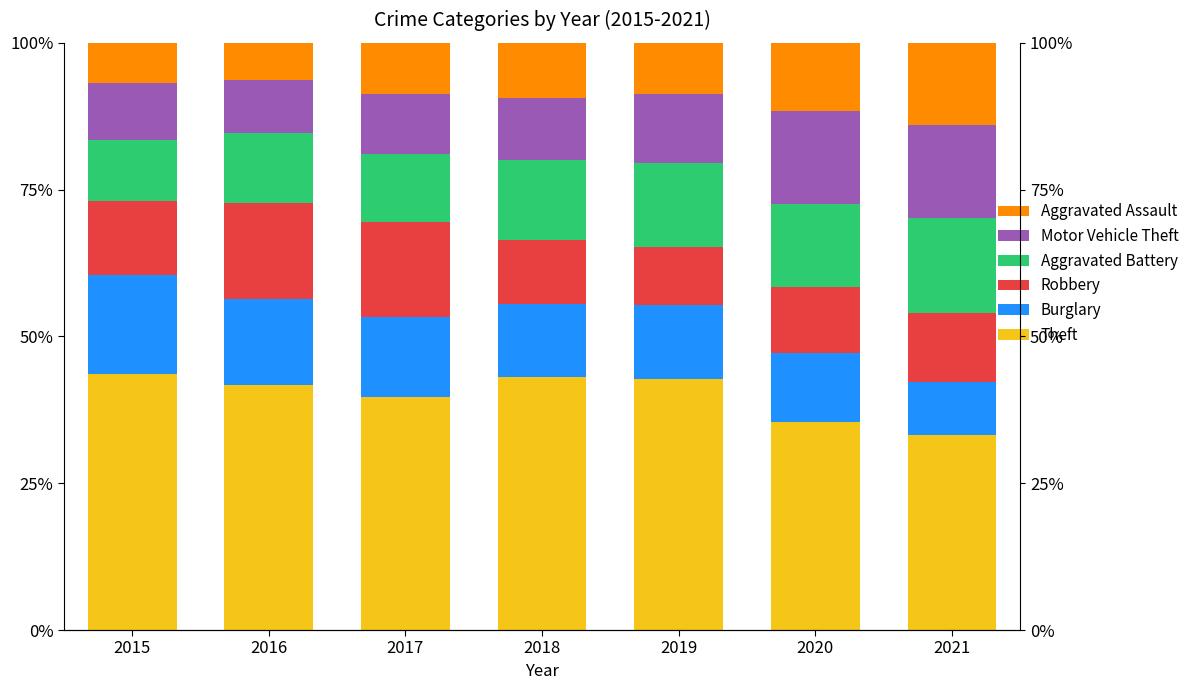

Reading left to right, what are all the values shown in this chart?

Theft: 43.7	41.8	39.6	43.0	42.8	35.4	33.3
Burglary: 16.7	14.6	13.8	12.5	12.5	11.8	9.0
Robbery: 12.6	16.3	16.0	10.8	10.0	11.2	11.7
Aggravated Battery: 10.5	11.9	11.7	13.6	14.3	14.1	16.2
Motor Vehicle Theft: 9.7	9.0	10.2	10.6	11.6	15.8	15.8
Aggravated Assault: 6.8	6.4	8.7	9.4	8.8	11.6	14.1